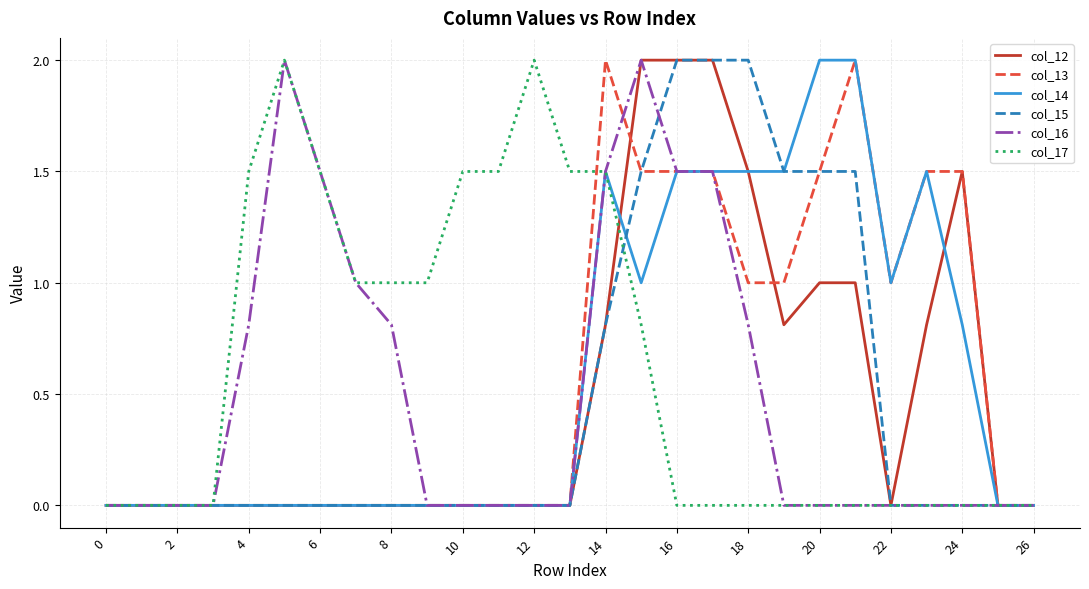

Count the number of data series in this chart.

6